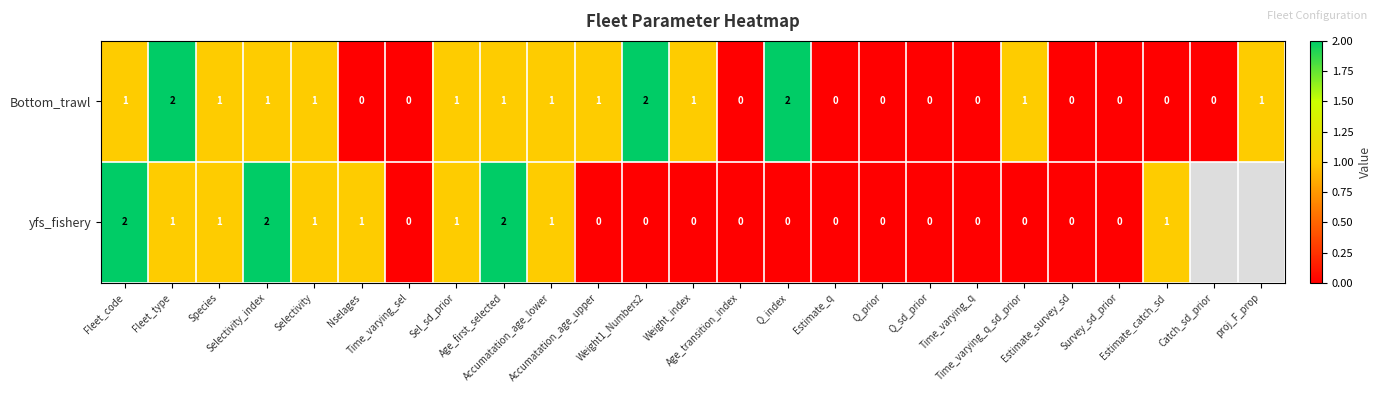

What is the sum of all Bottom_trawl values?

17